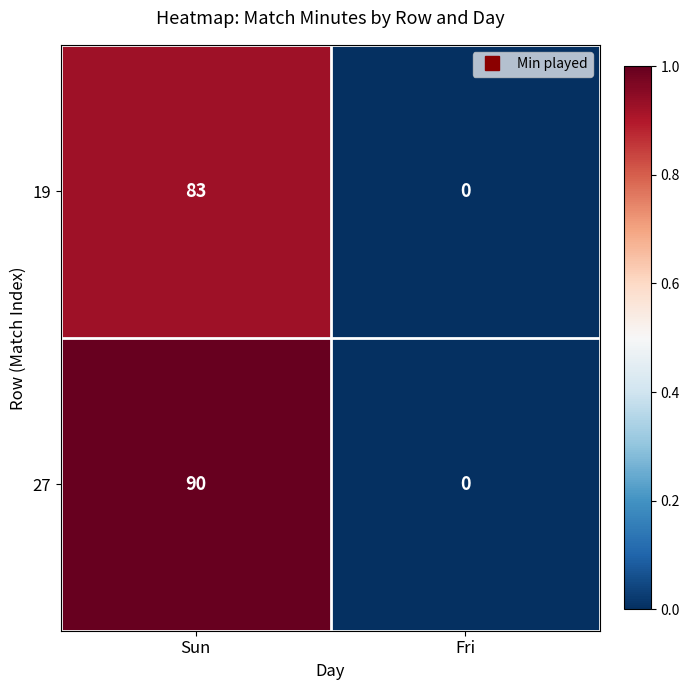

Which series has the largest total across all categories?

27